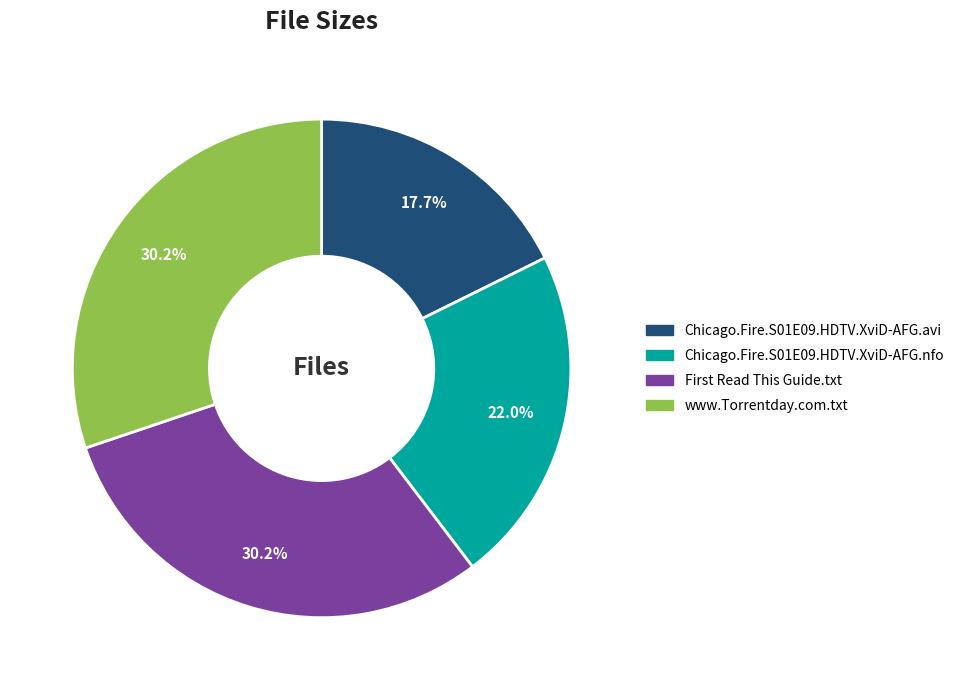

What is the total percentage of www.Torrentday.com.txt and Chicago.Fire.S01E09.HDTV.XviD-AFG.nfo?

52.1%